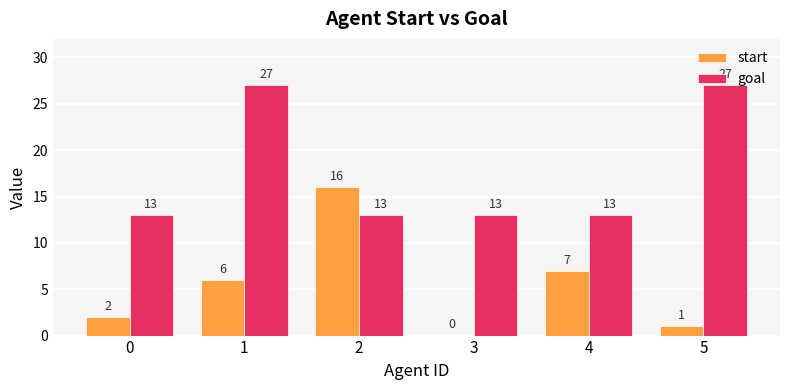

What is the approximate value of start at 4?

7